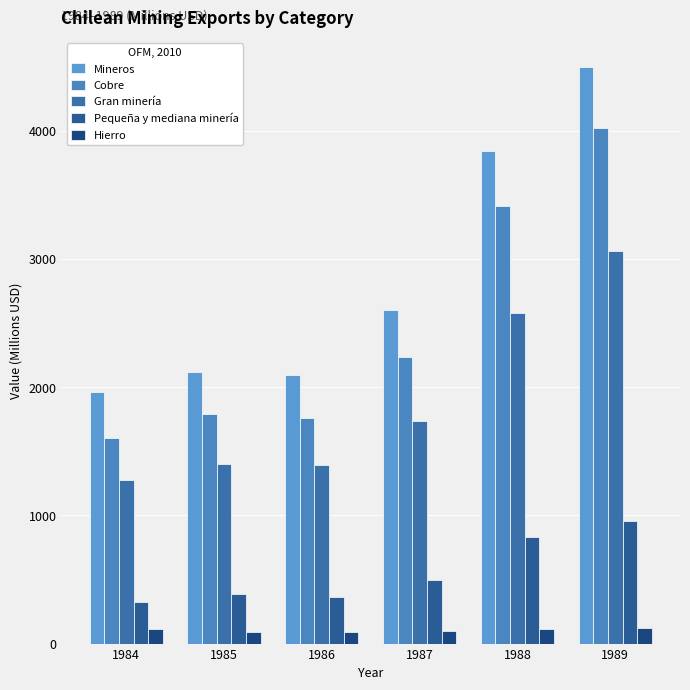

At which label does Cobre reach its minimum?

1984